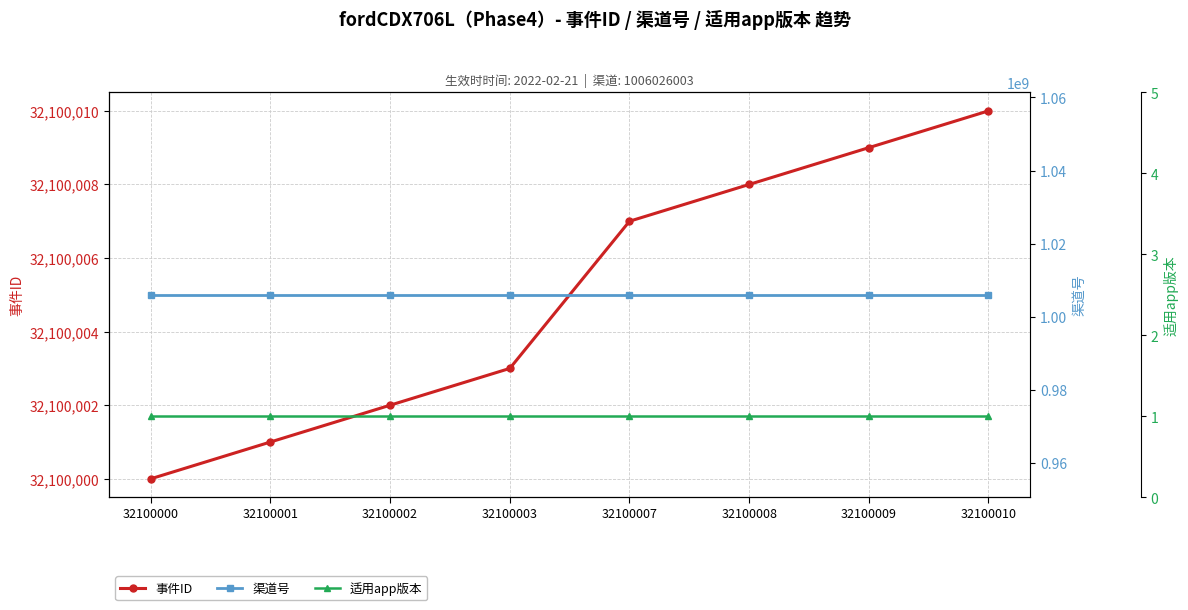

How many categories are shown in the chart?

8